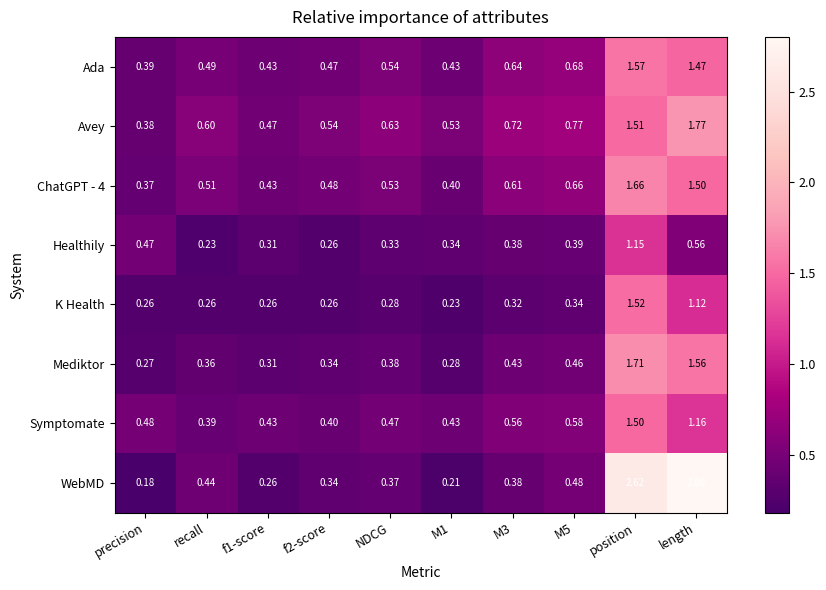

Which label corresponds to the largest value in the chart?

length